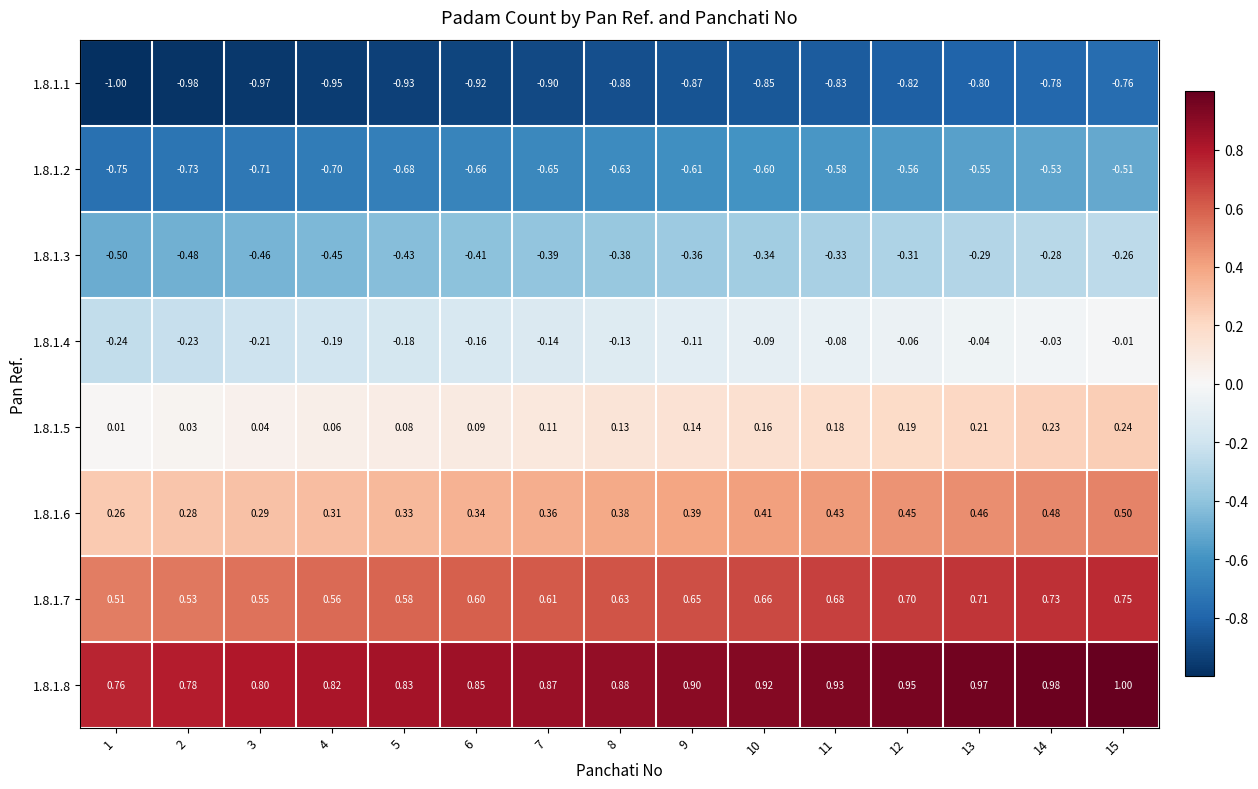

Is the value of 1.8.1.2 at 8 greater than the value of 1.8.1.4 at 12?

No